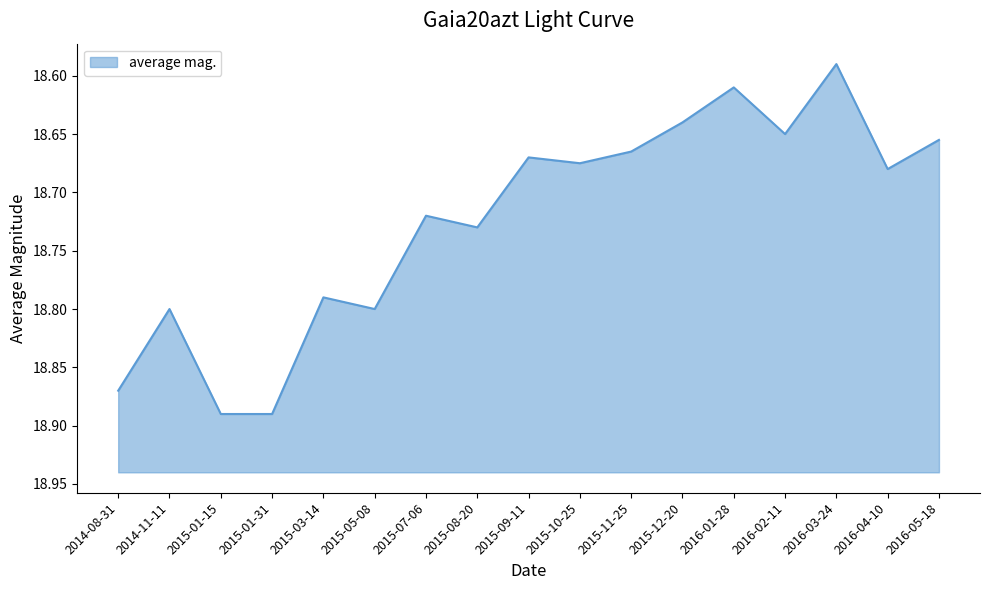

What value does the data have at 2016-05-18?

18.7